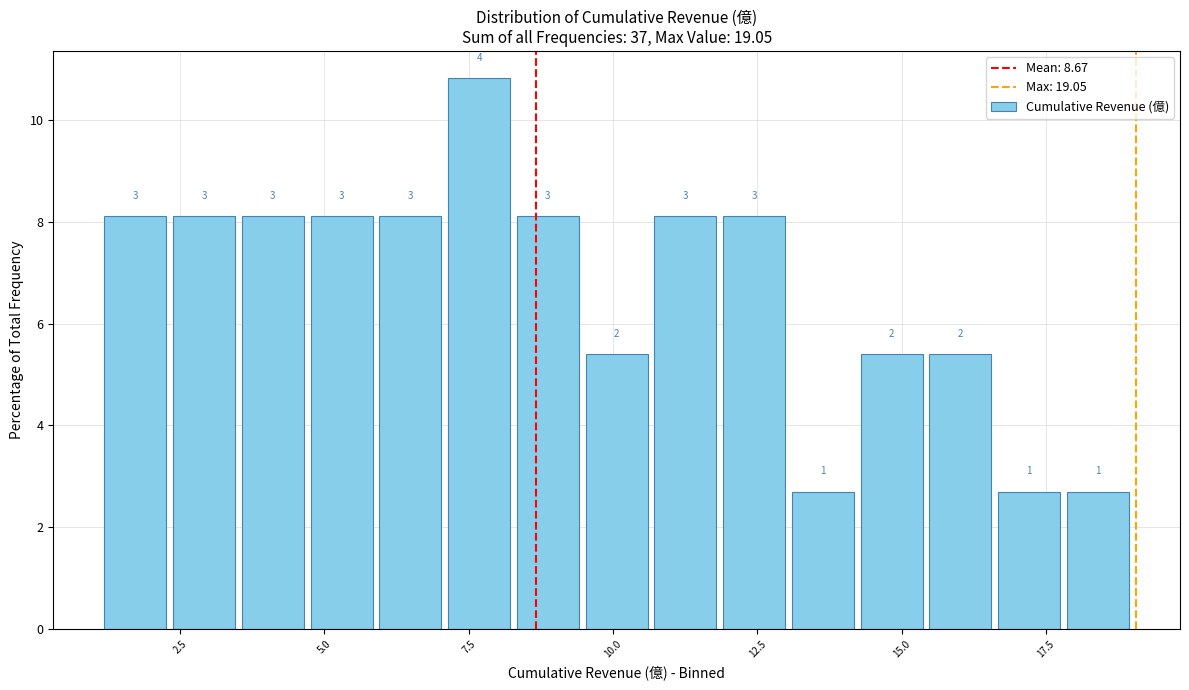

Around what value on the x-axis is the tallest bar? Give the approximate position of its centre, as read against the axis.

7.5